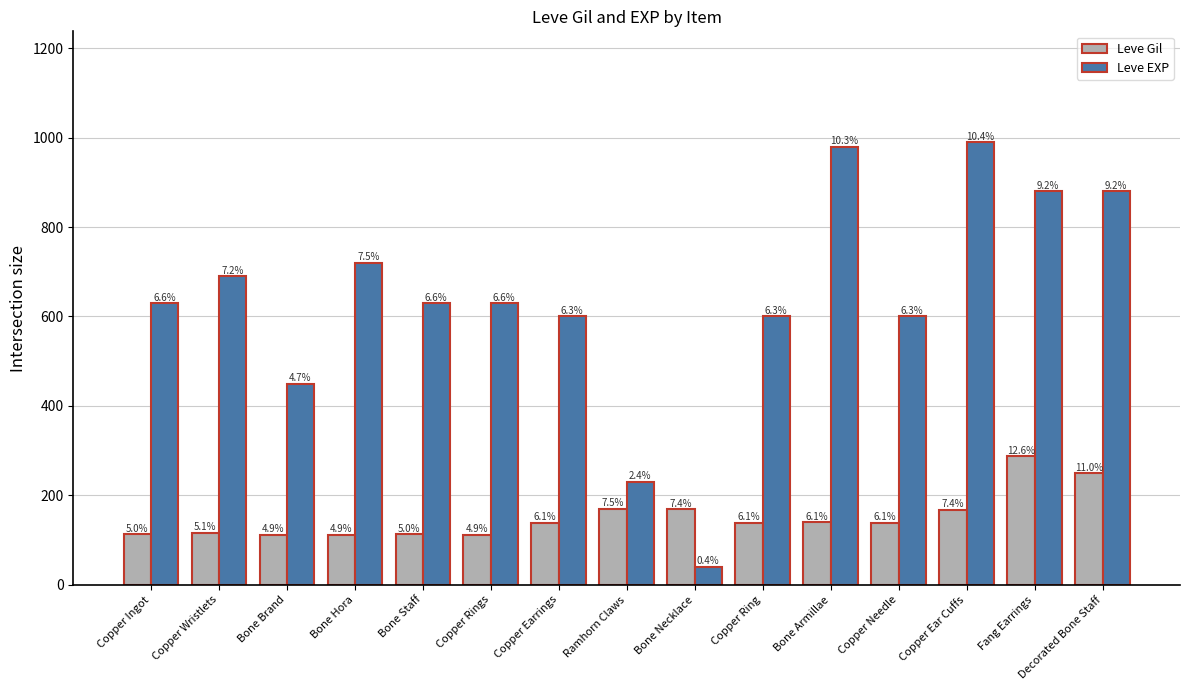

How many groups of bars are there?

15